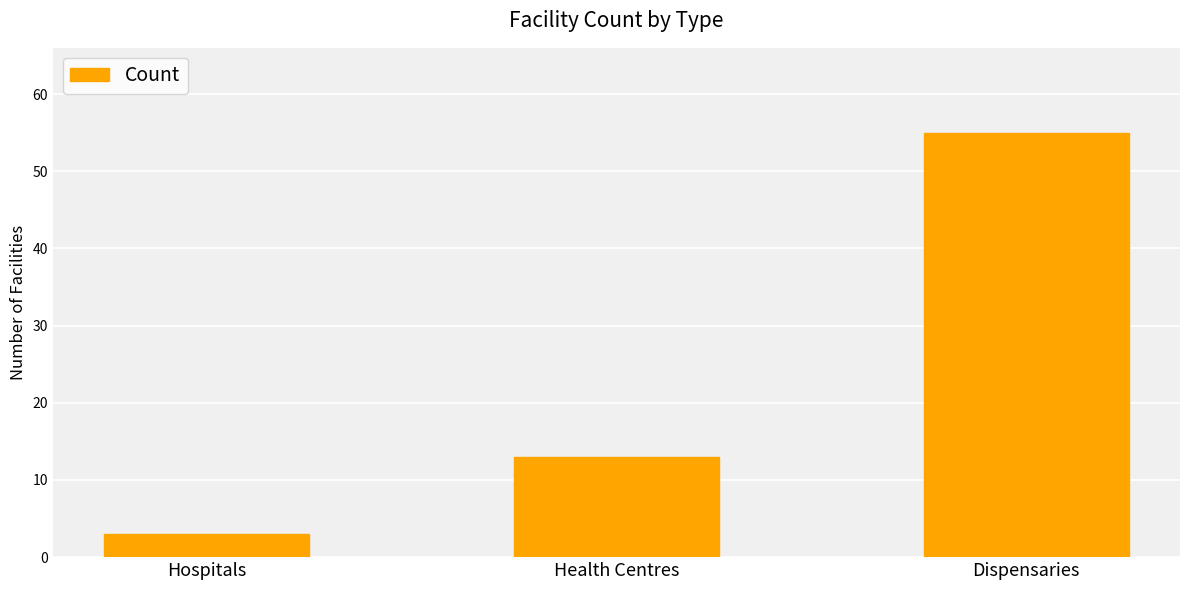

What is the average value?

24